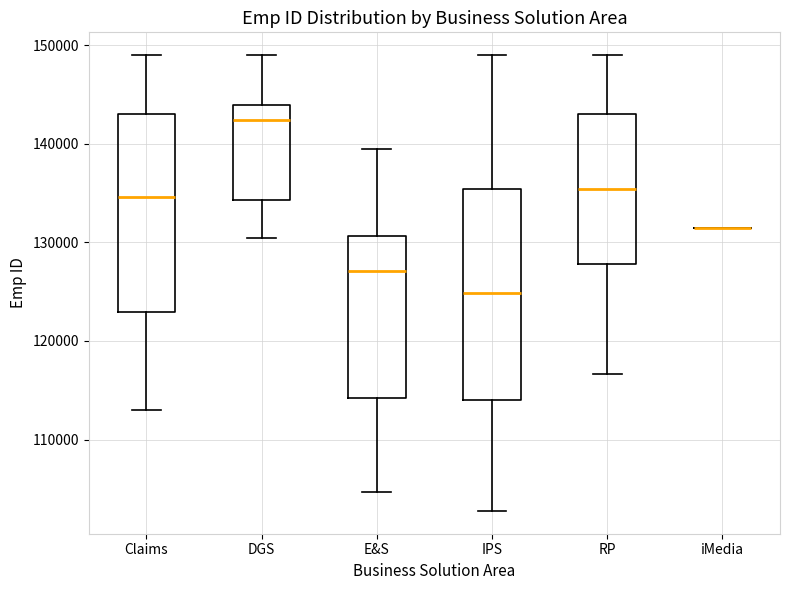

Reading left to right, read every box against the y-axis: the position of its median line, the range the box covers, and the ends of its whiskers. The values are not printed on the chart, so give them approximately, as read against the axis.

Claims: median 135000, box 123000 to 143000, whiskers 113000 to 149000
DGS: median 142000, box 134000 to 144000, whiskers 130000 to 149000
E&S: median 127000, box 114000 to 131000, whiskers 105000 to 139000
IPS: median 125000, box 114000 to 135000, whiskers 103000 to 149000
RP: median 135000, box 128000 to 143000, whiskers 117000 to 149000
iMedia: box collapsed to a line at 131000, whiskers 131000 to 131000